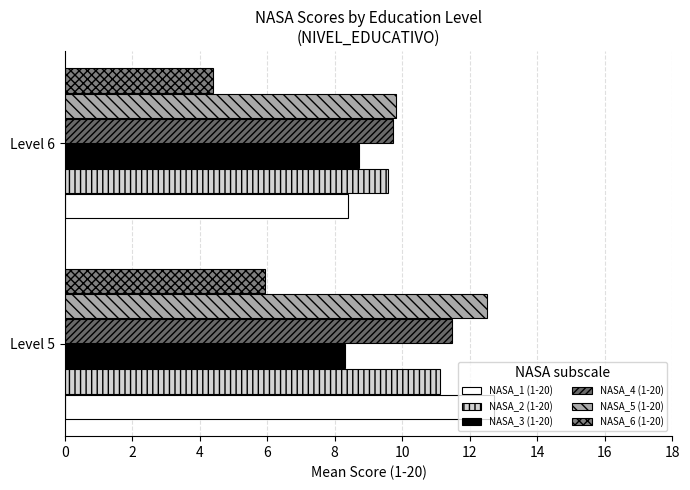

Which series has the largest range (max minus min)?

NASA_1 (1-20)